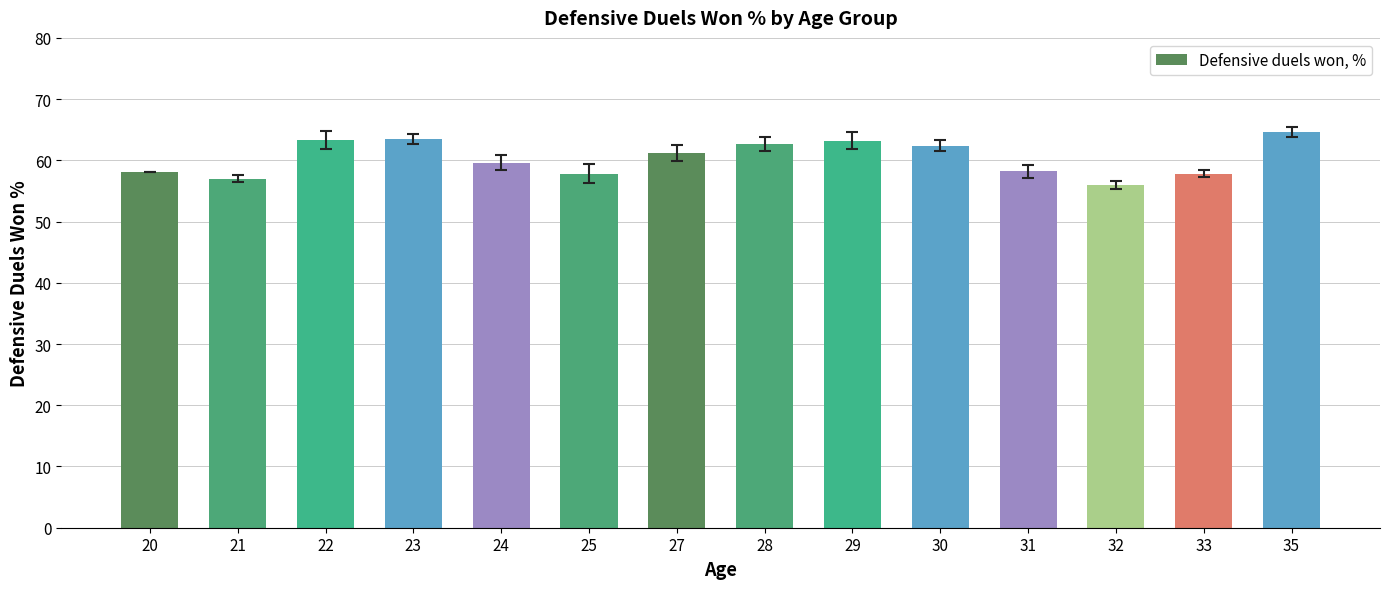

The chart shows a value of 61.1 at 27. True or false?

True